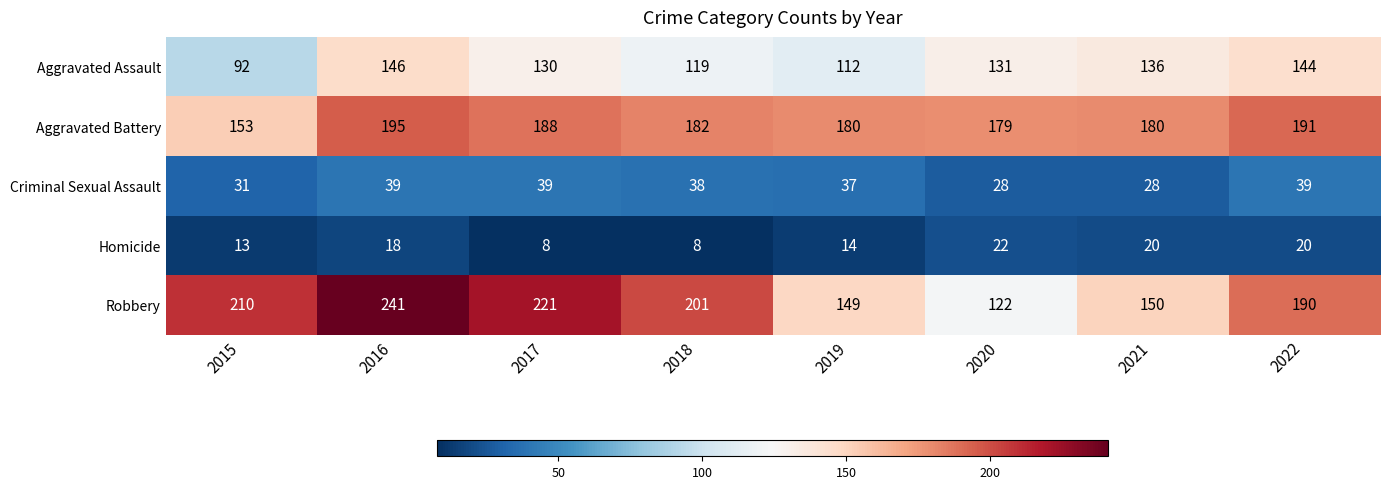

What is the total value across all series at 2020?

482